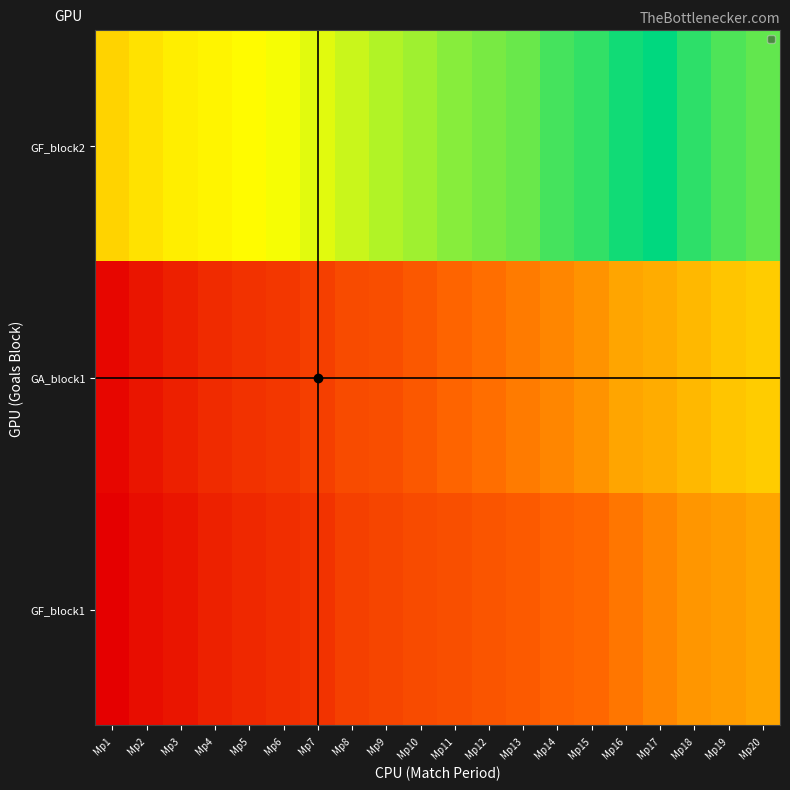

Reading right to left, what are all the values shown in this chart?

GF_block1: Mp20=125	Mp19=120	Mp18=117	Mp17=108	Mp16=99	Mp15=91	Mp14=87	Mp13=80	Mp12=76	Mp11=71	Mp10=68	Mp9=63	Mp8=59	Mp7=48	Mp6=44	Mp5=39	Mp4=33	Mp3=23	Mp2=16	Mp1=4
GA_block1: Mp20=148	Mp19=144	Mp18=137	Mp17=129	Mp16=125	Mp15=115	Mp14=108	Mp13=102	Mp12=95	Mp11=89	Mp10=79	Mp9=70	Mp8=68	Mp7=58	Mp6=51	Mp5=47	Mp4=41	Mp3=32	Mp2=23	Mp1=10
GF_block2: Mp20=228	Mp19=235	Mp18=246	Mp17=262	Mp16=255	Mp15=244	Mp14=238	Mp13=226	Mp12=221	Mp11=216	Mp10=208	Mp9=202	Mp8=194	Mp7=186	Mp6=179	Mp5=174	Mp4=170	Mp3=167	Mp2=160	Mp1=152